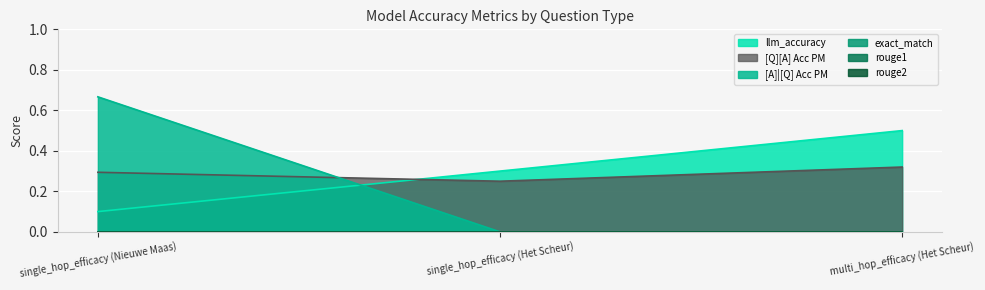

Between multi_hop_efficacy (Het Scheur) and single_hop_efficacy (Nieuwe Maas), which is larger?

multi_hop_efficacy (Het Scheur)